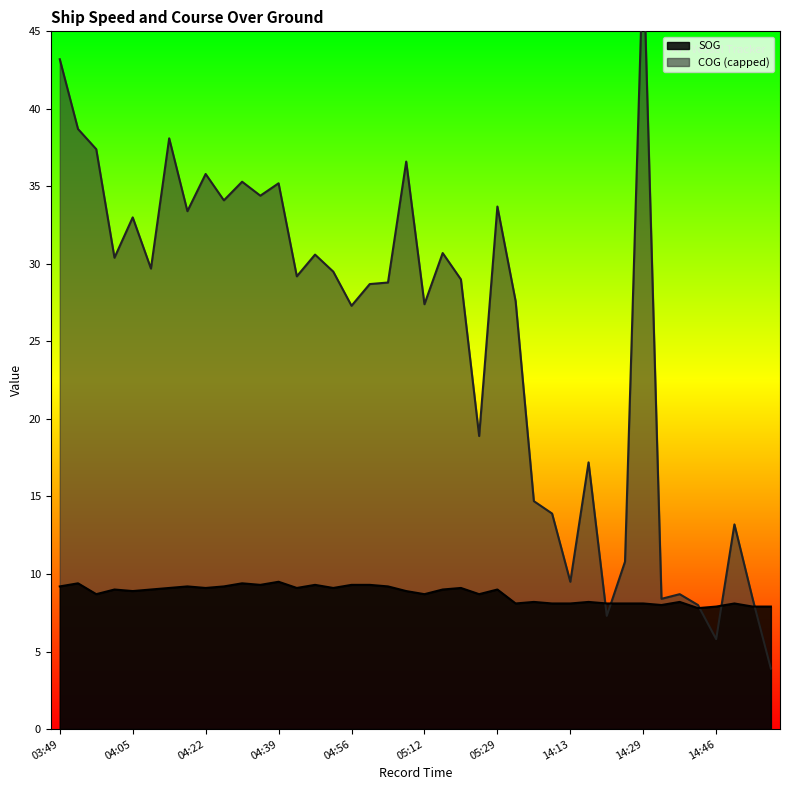

What is the label of the 23rd point from the right?

05:00